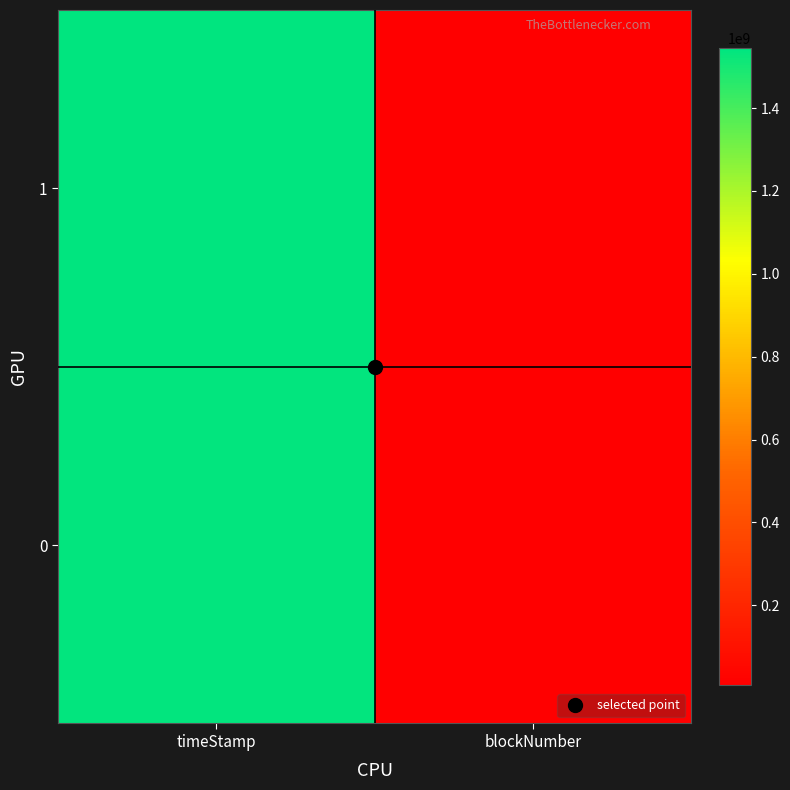

Reading right to left, transcribe all the data shown in this chart.

0: blockNumber=6309449	timeStamp=1536631615
1: blockNumber=6900287	timeStamp=1545007097